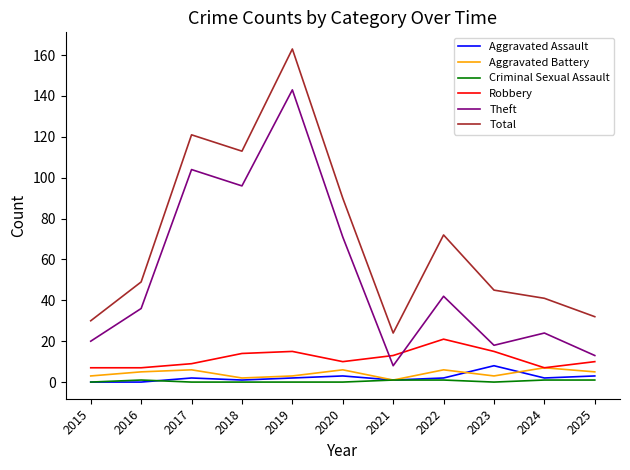

What is the sum of the Aggravated Battery values at 2015 and 2020?

9